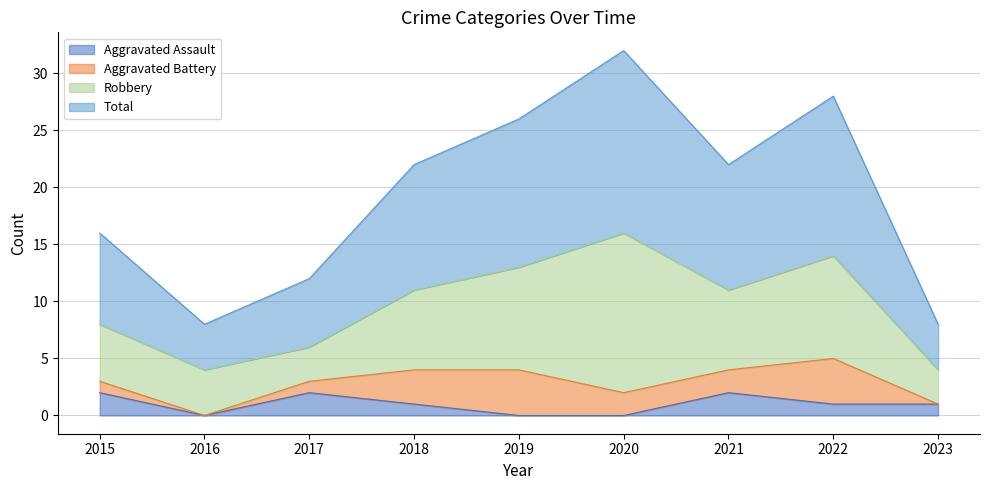

Which label corresponds to the largest value in the chart?

2020